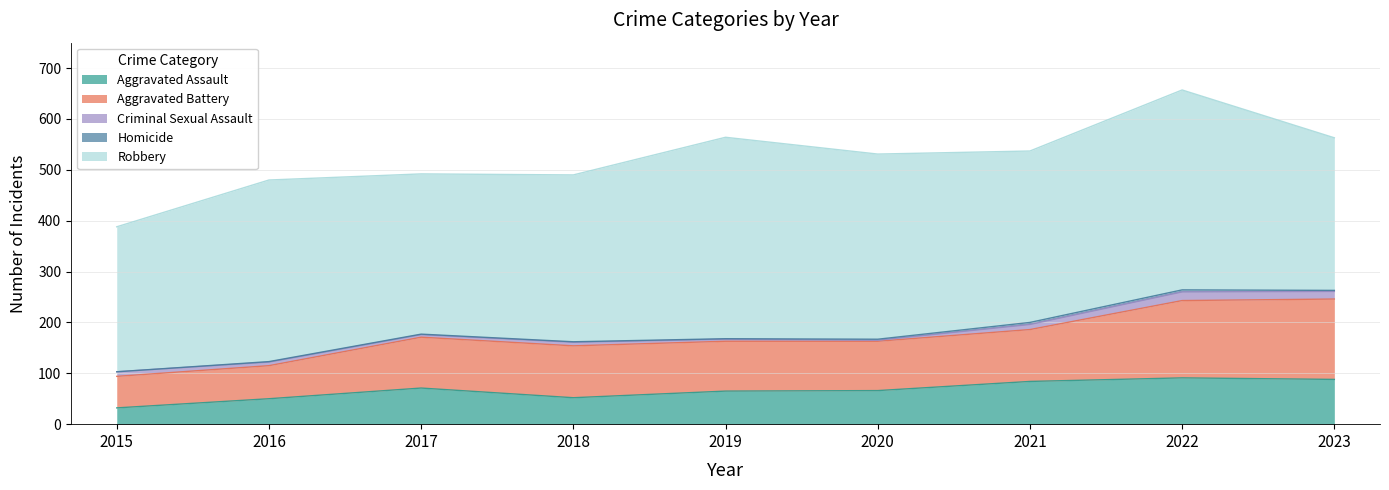

Where is Homicide nearest to the value 2?

2020